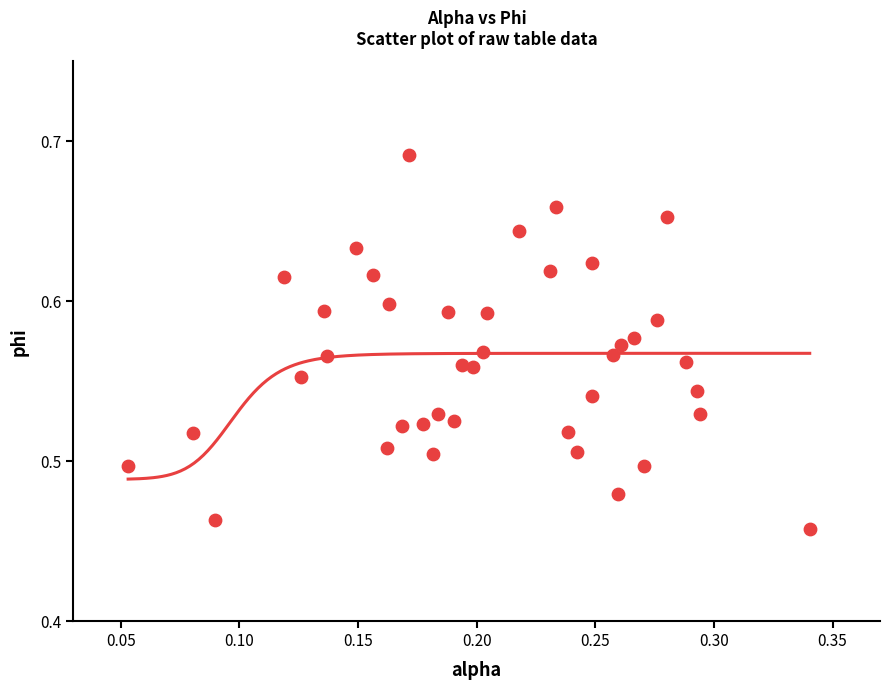

What is the range of X values (max minus min)?

0.3